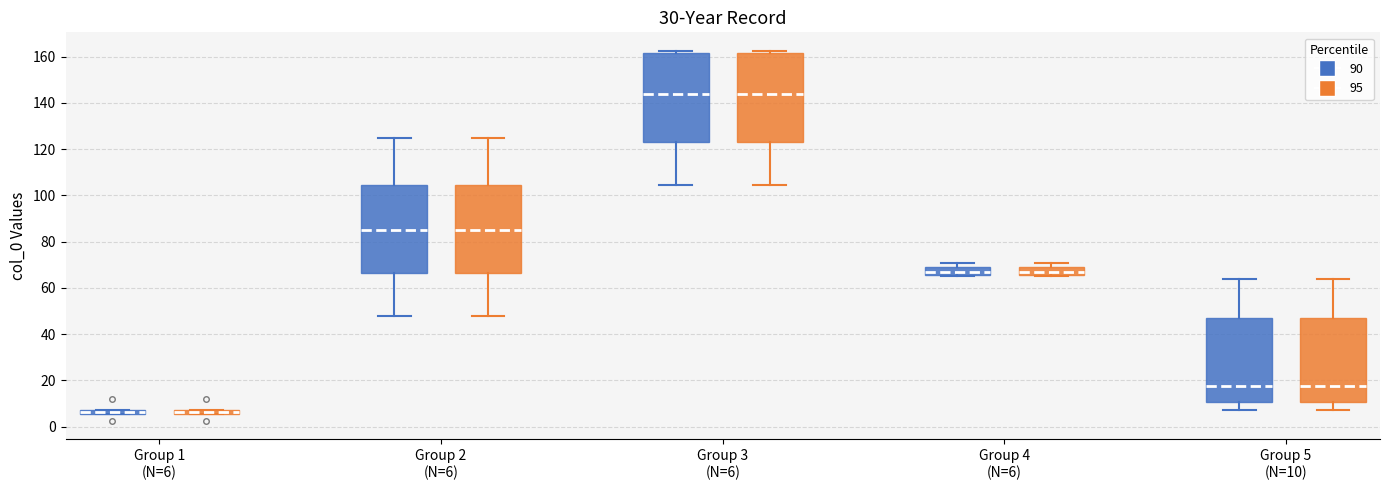

Where is the upper edge of the box for Group 4 (N=6) (90) on the y-axis? The values are not printed on the chart, so give them approximately, as read against the axis.

70